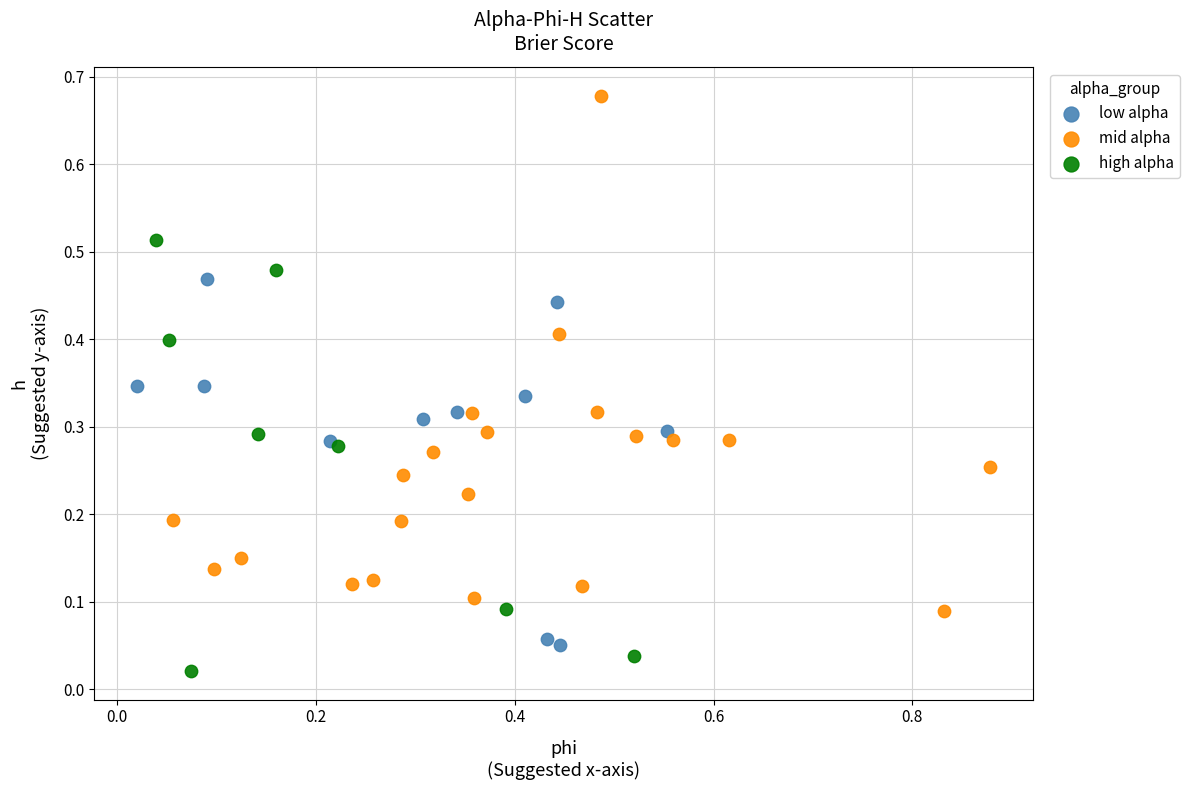

What are all the series names shown in the legend?

low alpha, mid alpha, high alpha